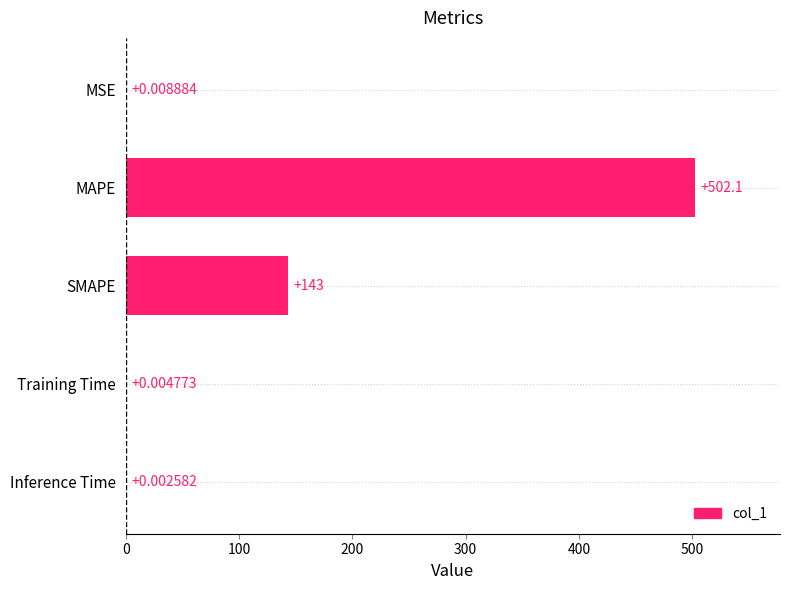

What is the sum of the values at MAPE and MSE?

502.1